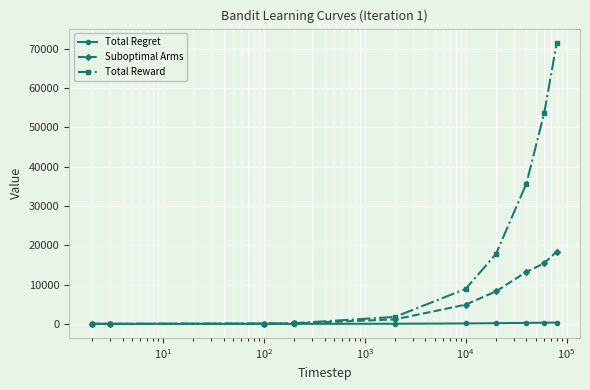

Does the chart display data point markers on the line(s)?

Yes